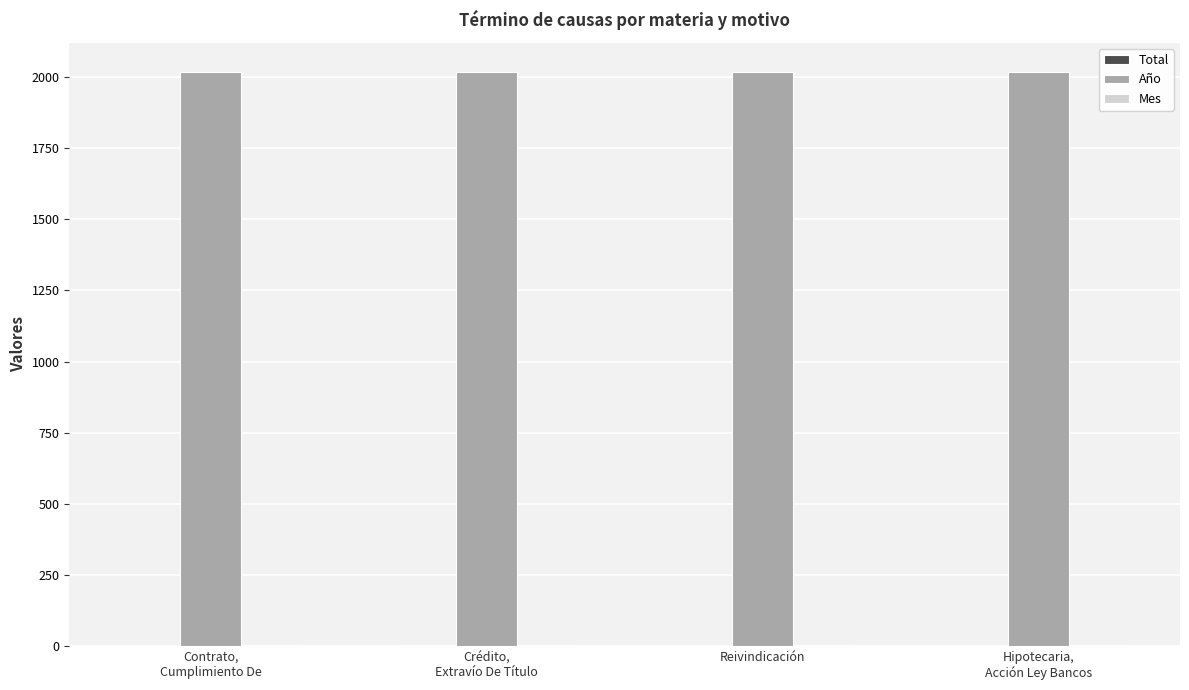

Which series has the largest total across all categories?

Año